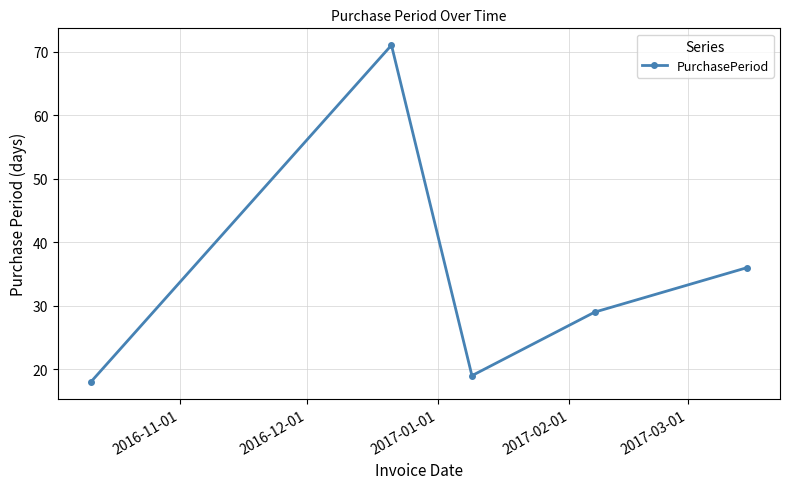

What is the greatest value displayed?

71